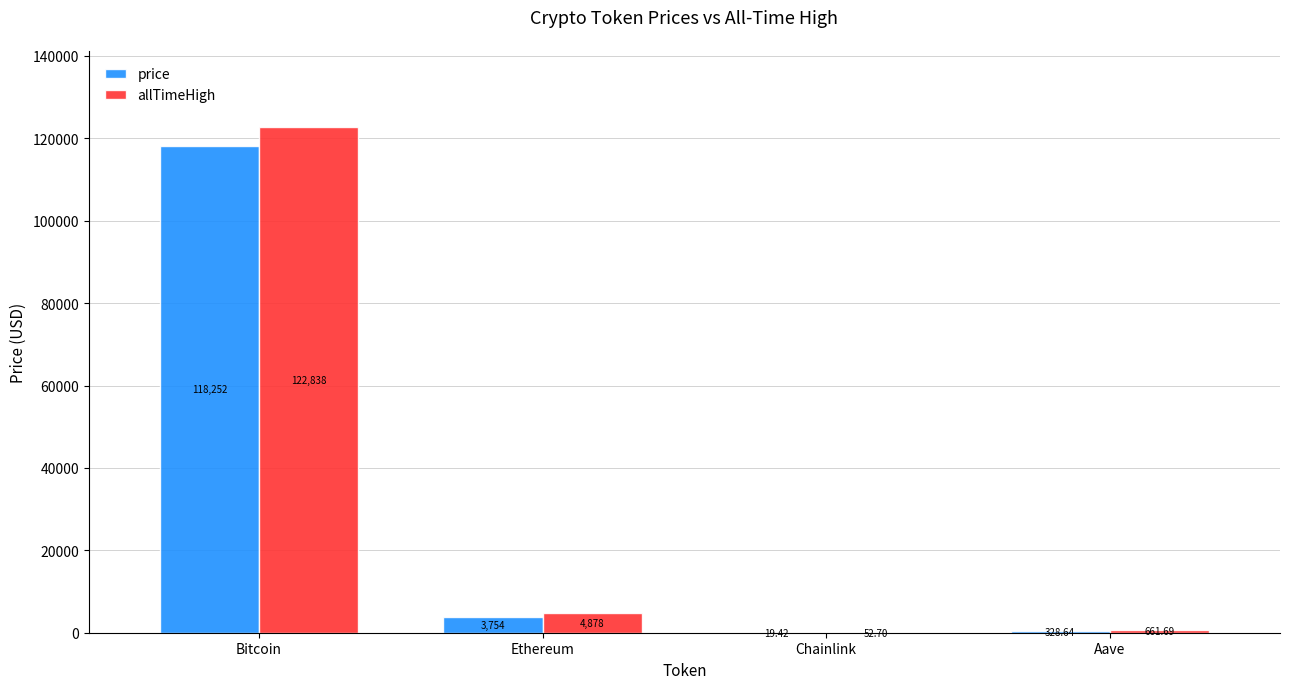

How many series are shown in this chart?

2